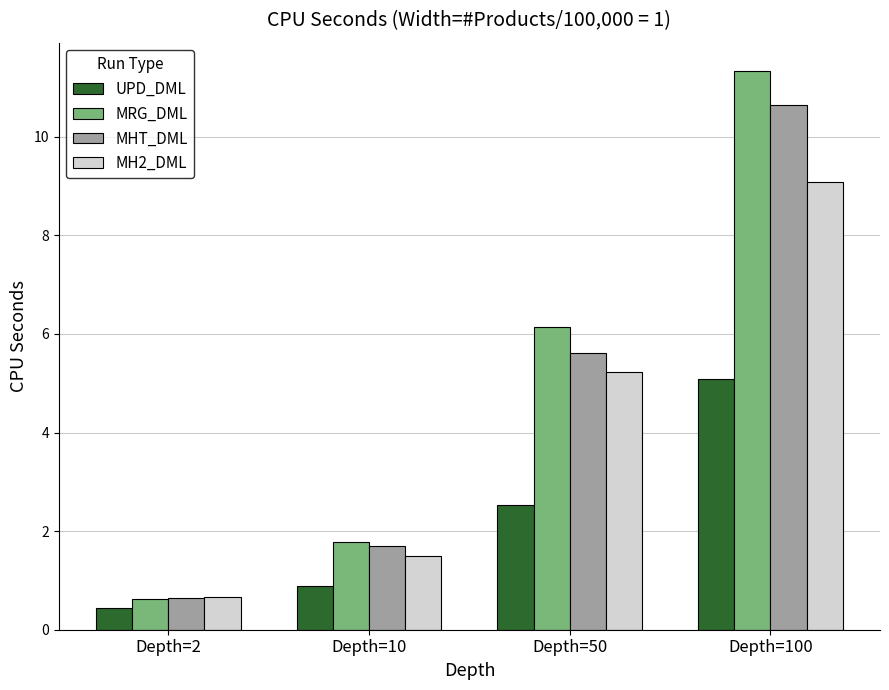

At which label is MH2_DML closest to 4?

Depth=50